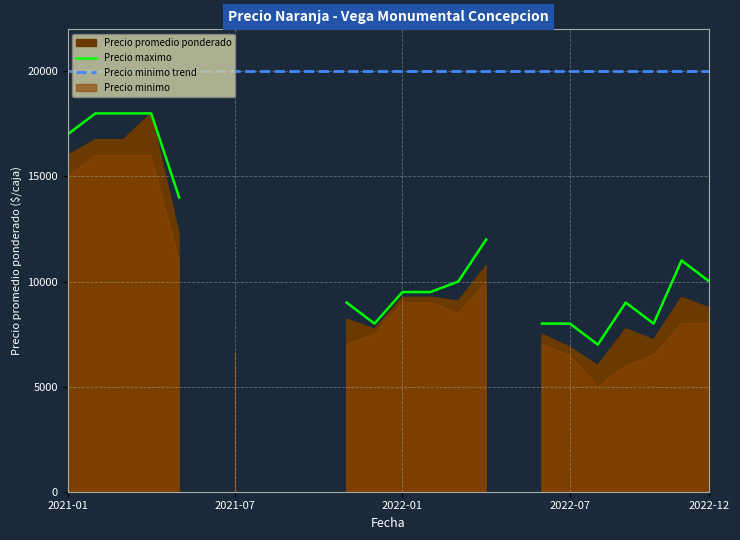

At which category is the sum across all series the highest?

2021-04